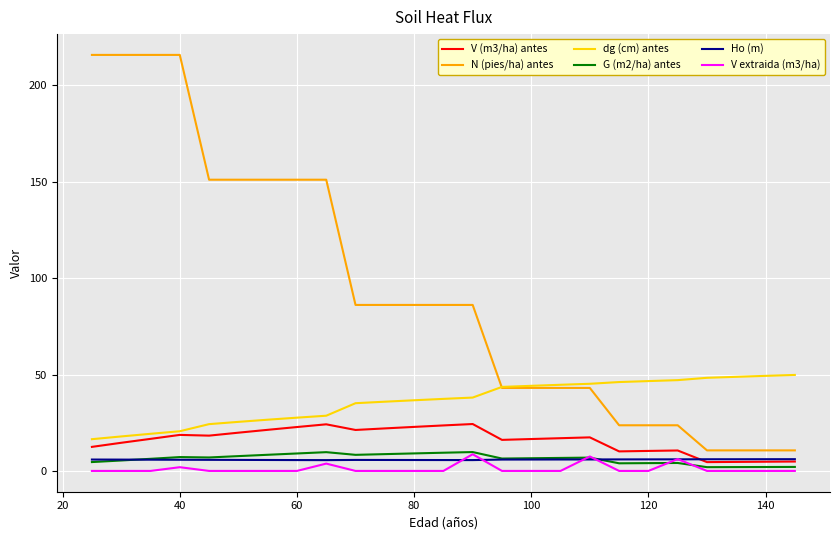

Which series has the largest total across all categories?

N (pies/ha) antes